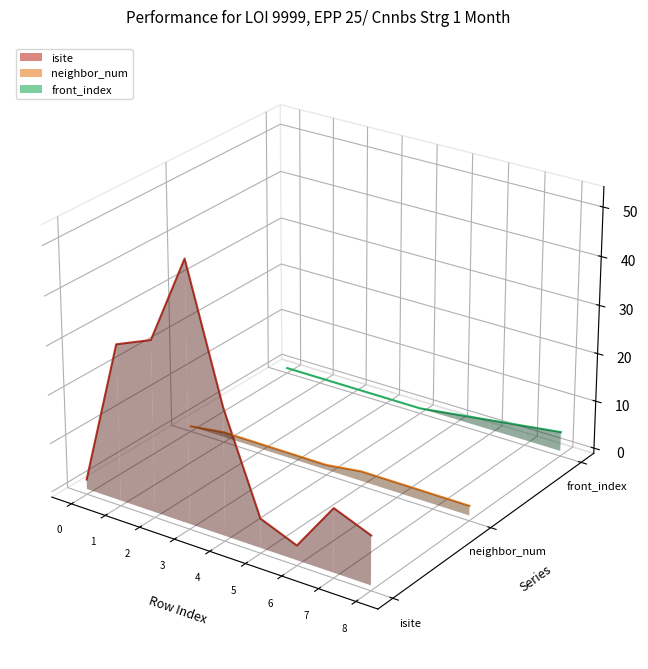

Which series has the largest range (max minus min)?

isite